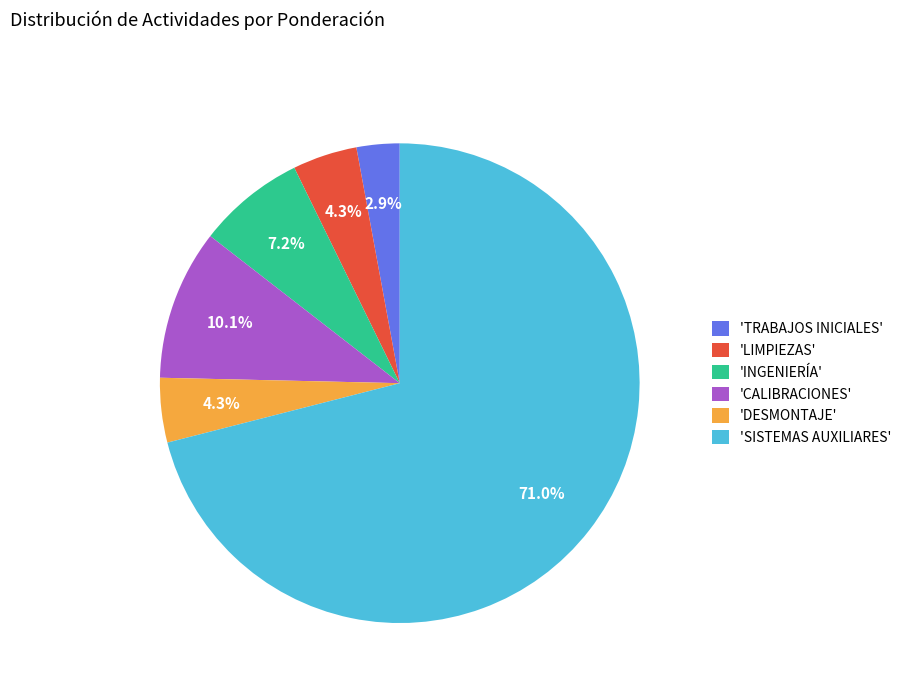

How many segments does this pie chart have?

6